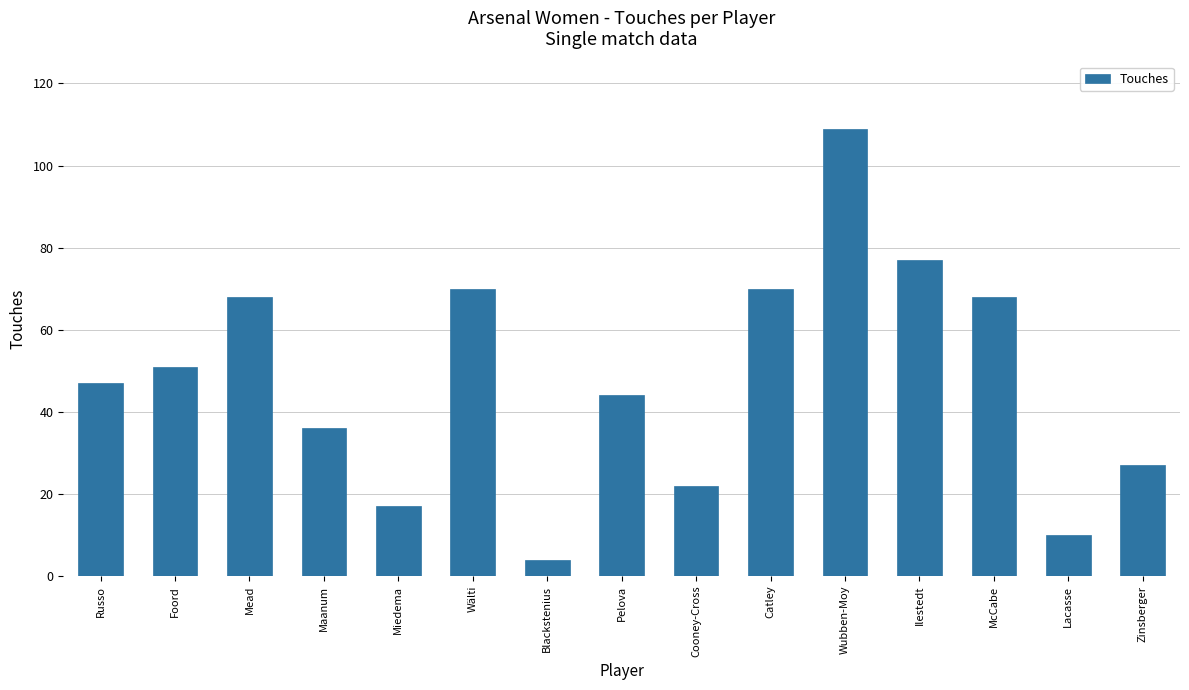

Approximately how many times larger is the value at Maanum compared to Mead?

0.5